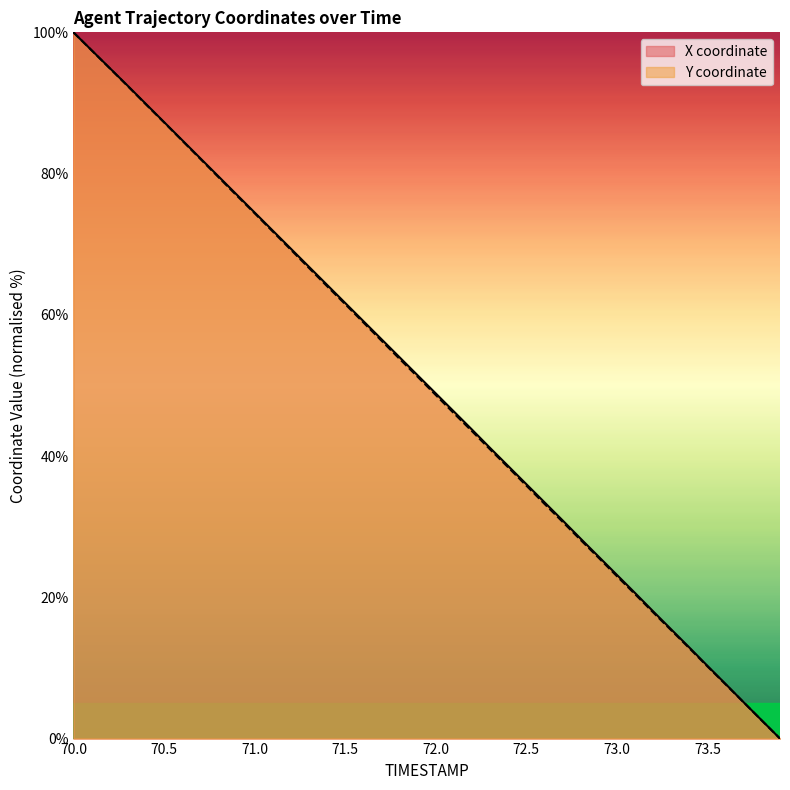

The Y series shows 152.9 at 71.5. True or false?

False